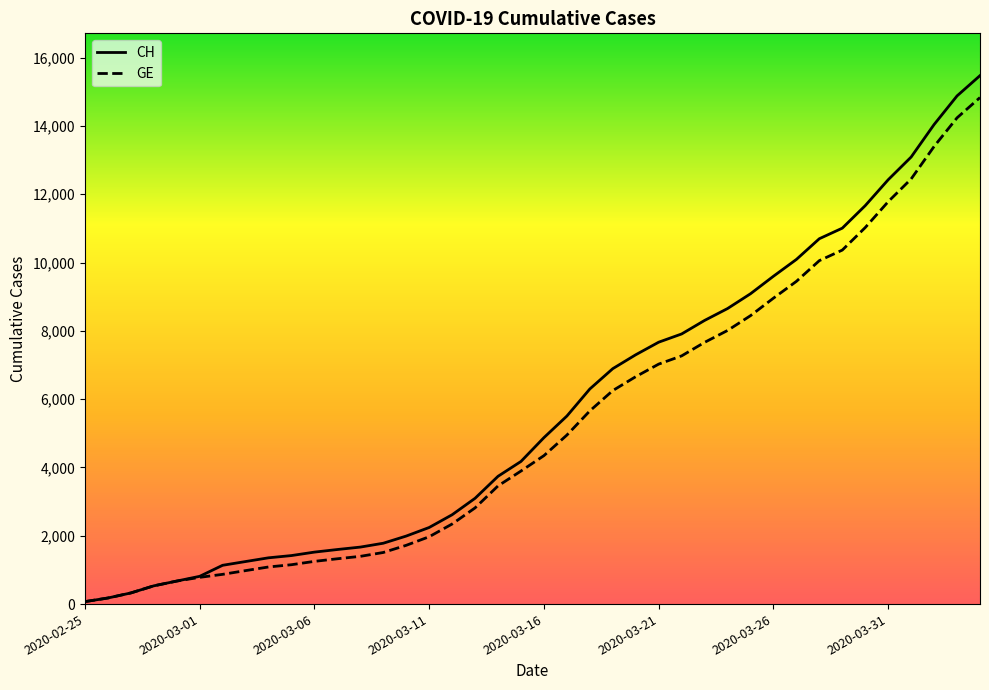

Which series has the widest spread of values?

CH